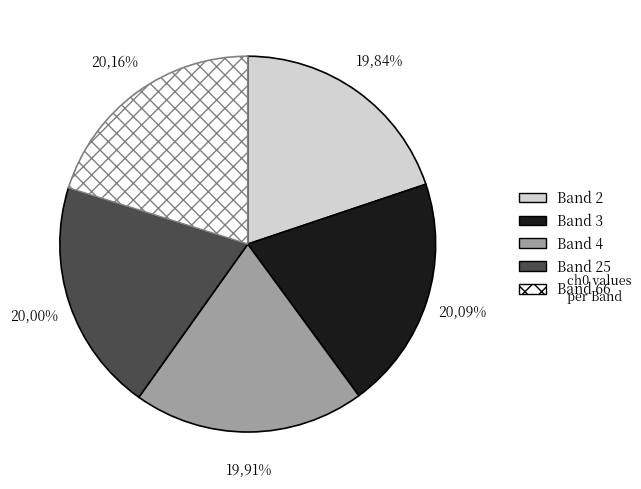

Count the number of slices in the pie.

5